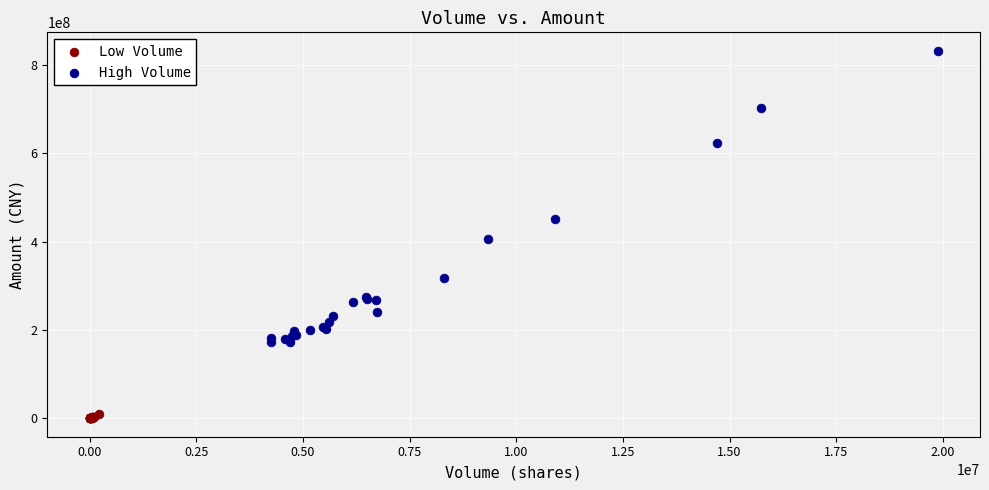

Which series has the largest Y range (max minus min)?

High Volume